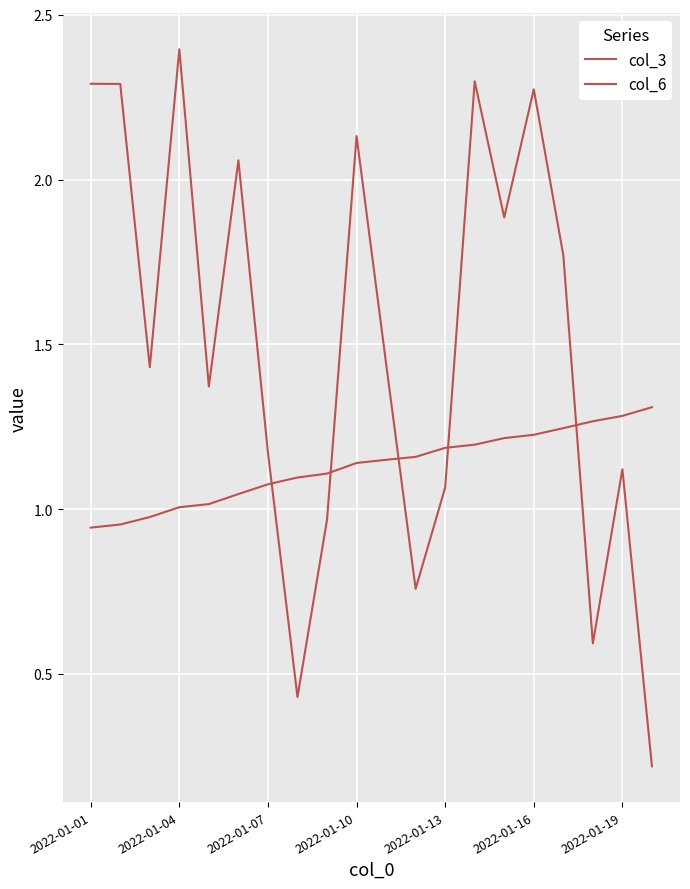

Does the chart have visible grid lines?

Yes